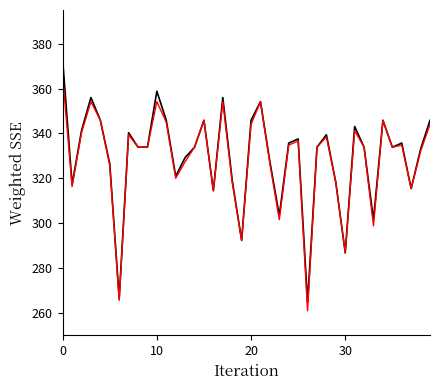

What is the smallest value displayed?

260.9